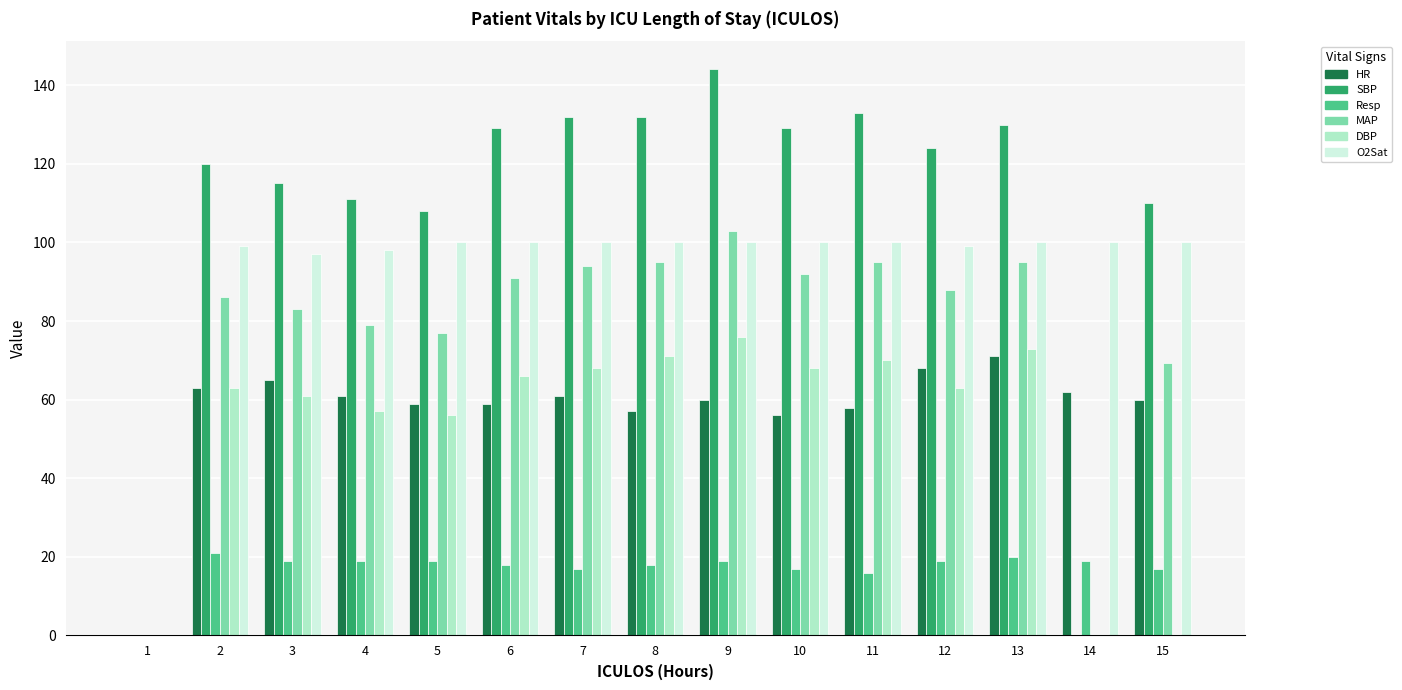

What is the sum of the SBP values at 7 and 10?

261.0